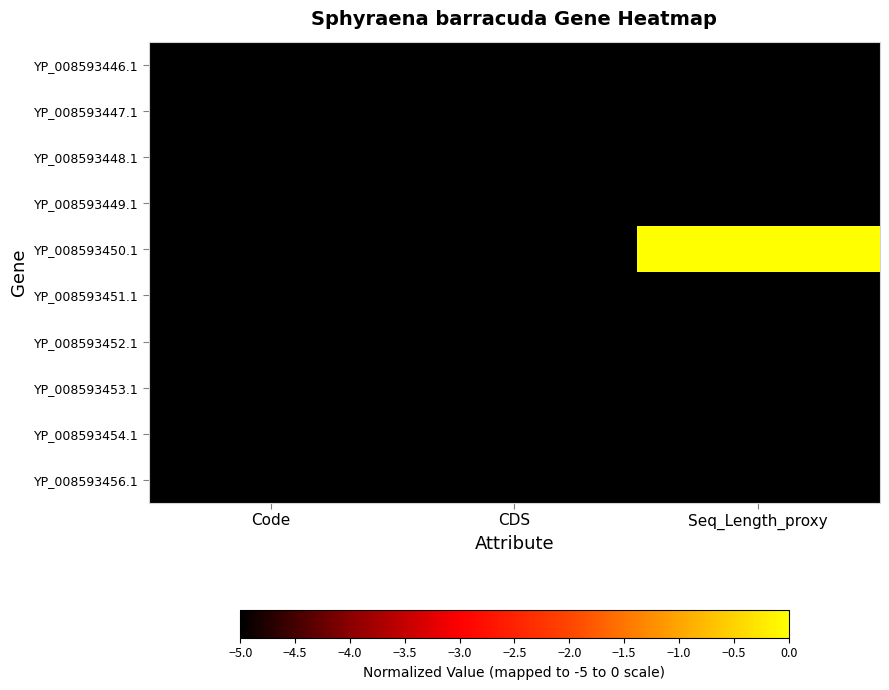

Reading left to right, extract all data points from this chart.

YP_008593446.1: Code=-5	CDS=-5	Seq_Length_proxy=-5
YP_008593447.1: Code=-5	CDS=-5	Seq_Length_proxy=-5
YP_008593448.1: Code=-5	CDS=-5	Seq_Length_proxy=-5
YP_008593449.1: Code=-5	CDS=-5	Seq_Length_proxy=-5
YP_008593450.1: Code=-5	CDS=-5	Seq_Length_proxy=0
YP_008593451.1: Code=-5	CDS=-5	Seq_Length_proxy=-5
YP_008593452.1: Code=-5	CDS=-5	Seq_Length_proxy=-5
YP_008593453.1: Code=-5	CDS=-5	Seq_Length_proxy=-5
YP_008593454.1: Code=-5	CDS=-5	Seq_Length_proxy=-5
YP_008593456.1: Code=-5	CDS=-5	Seq_Length_proxy=-5